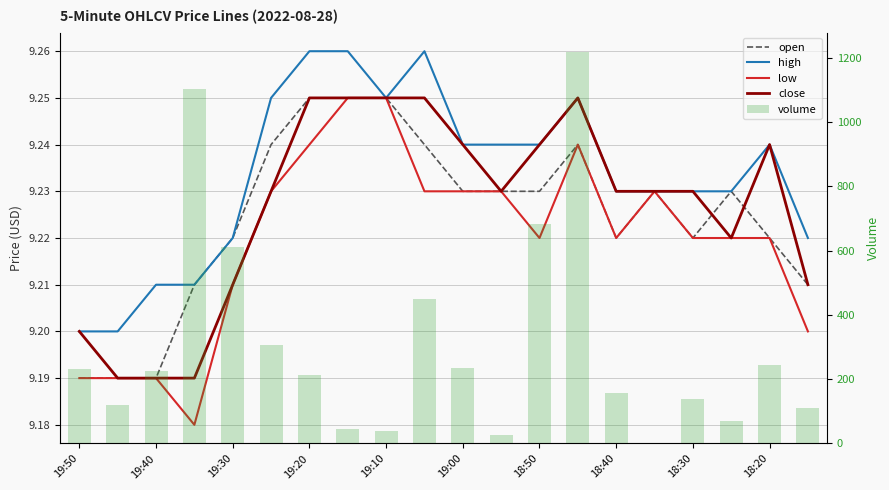

What is the total value across all series at 18:40?

194.9